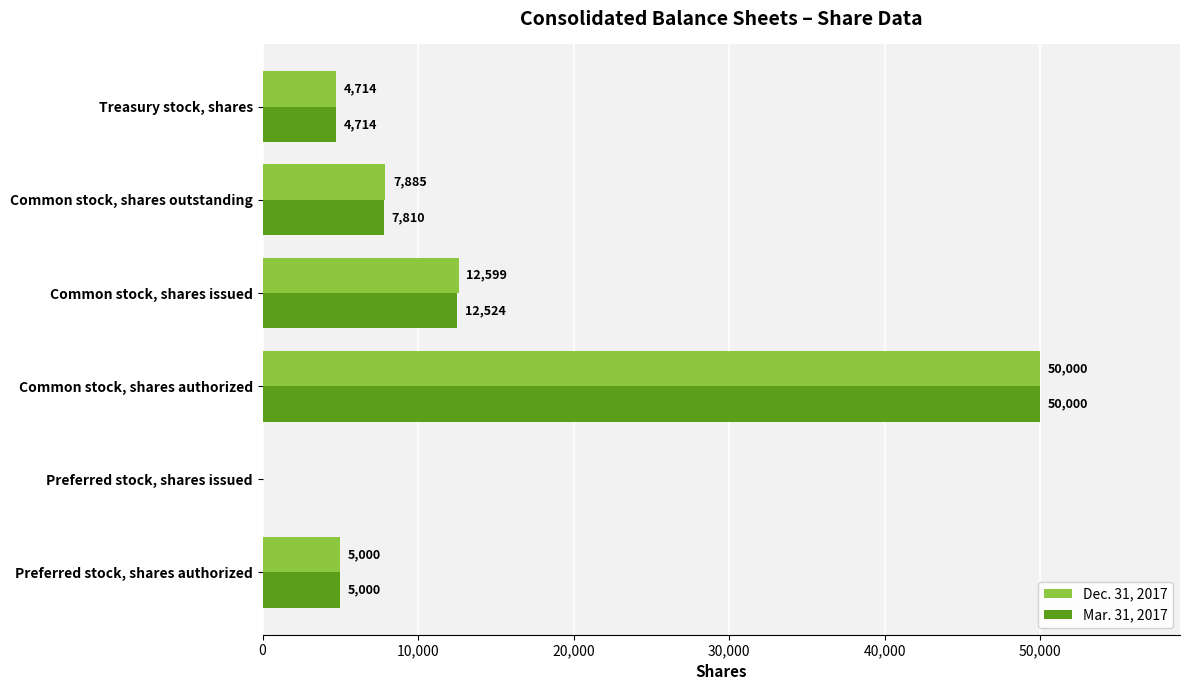

Between Preferred stock, shares issued and Common stock, shares outstanding, which series saw the biggest shift?

Dec. 31, 2017